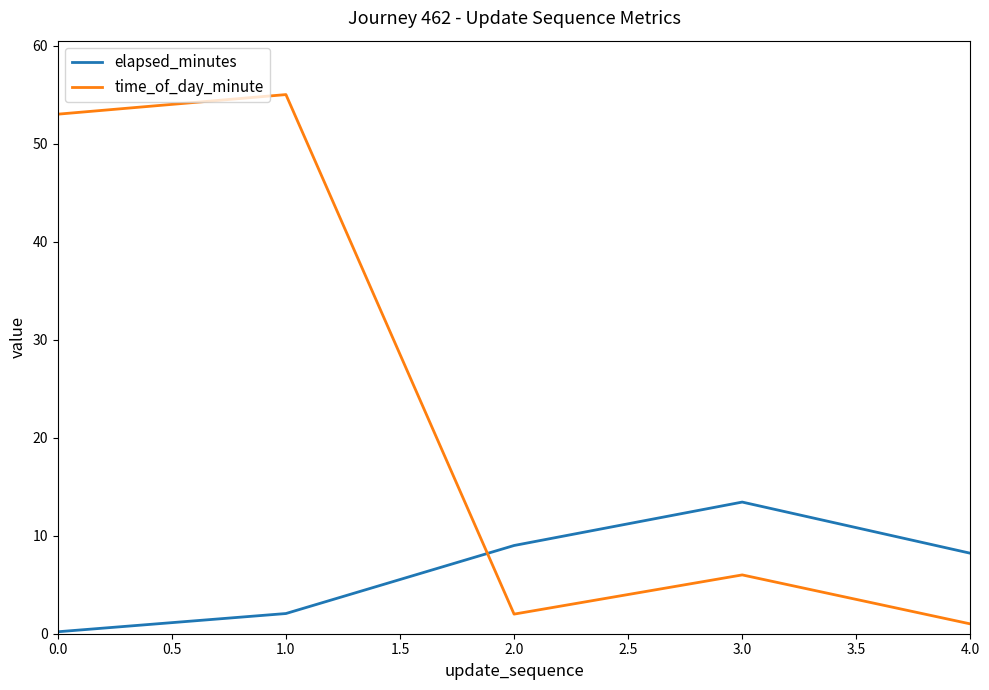

How many distinct data groups are displayed?

2